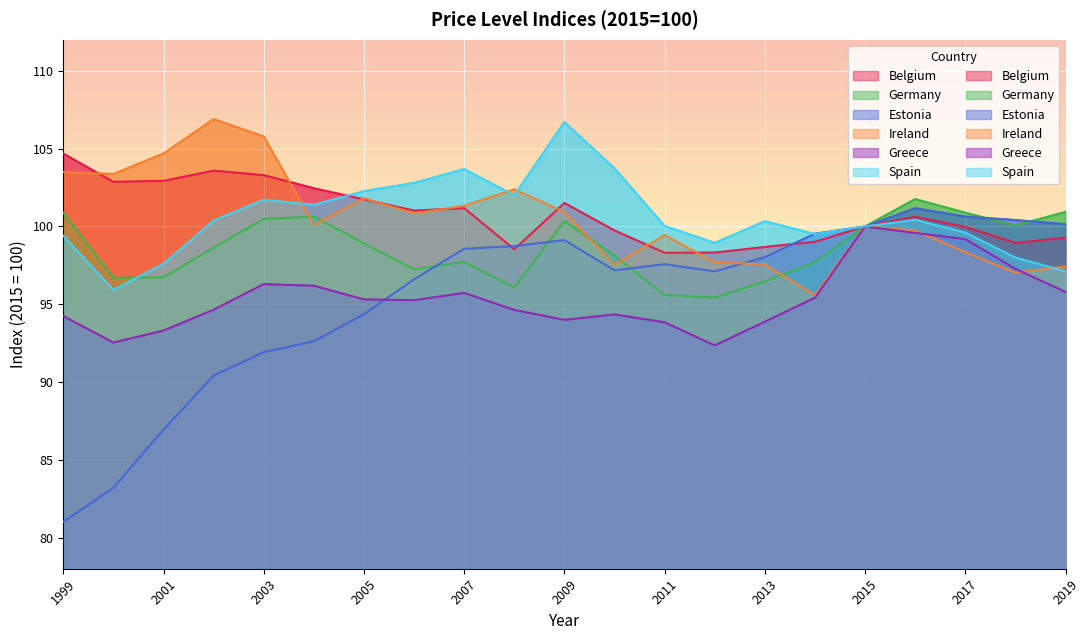

At how many categories does at least one series exceed 89?

21